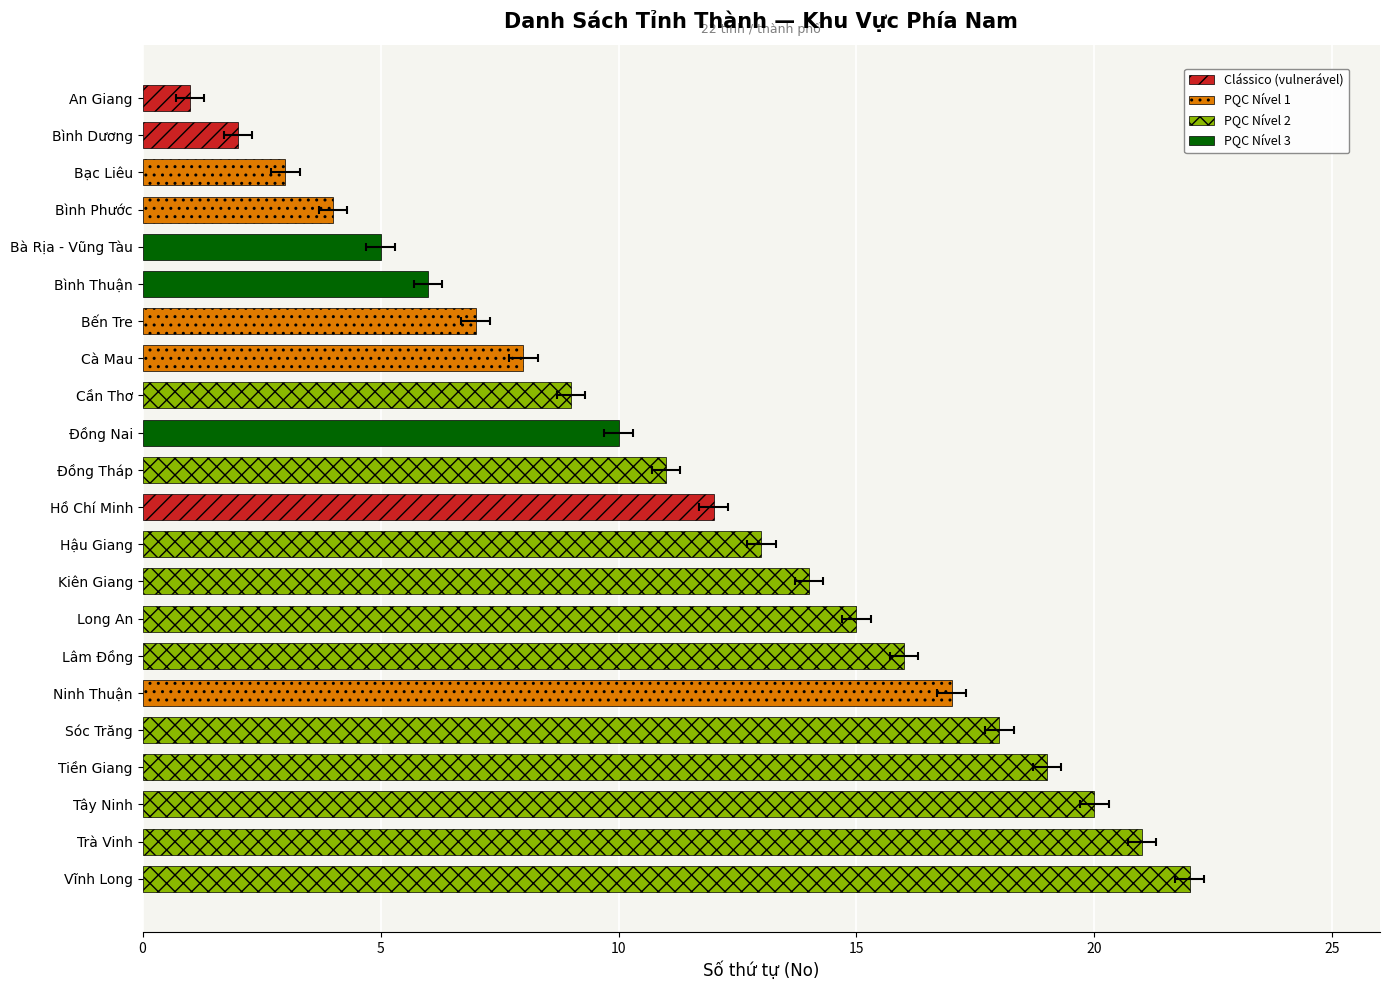

Rank the categories by value from lowest to highest.

An Giang, Bình Dương, Bạc Liêu, Bình Phước, Bà Rịa - Vũng Tàu, Bình Thuận, Bến Tre, Cà Mau, Cần Thơ, Đồng Nai, Đồng Tháp, Hồ Chí Minh, Hậu Giang, Kiên Giang, Long An, Lâm Đồng, Ninh Thuận, Sóc Trăng, Tiền Giang, Tây Ninh, Trà Vinh, Vĩnh Long